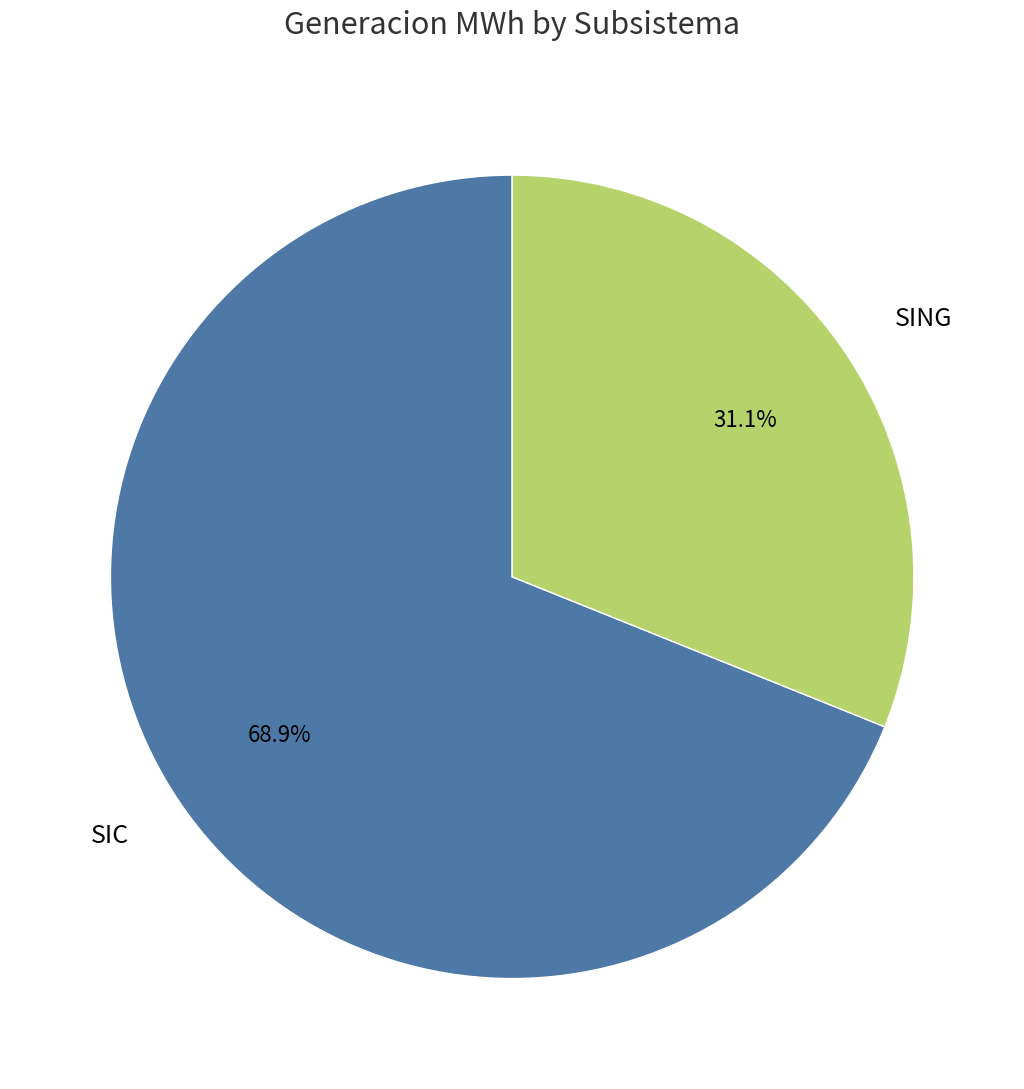

Which slice is the smallest?

SING